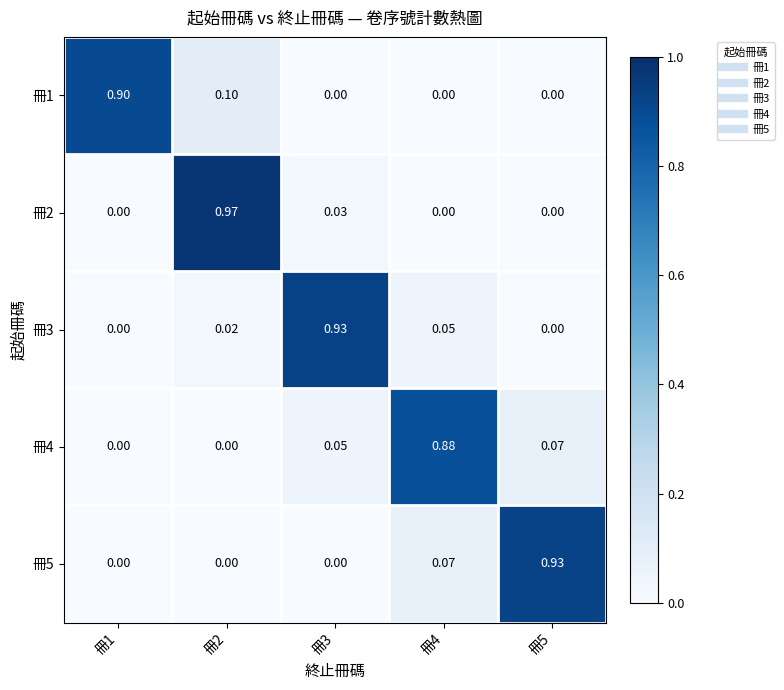

Is the value of 冊4 at 冊4 greater than the value of 冊5 at 冊4?

Yes